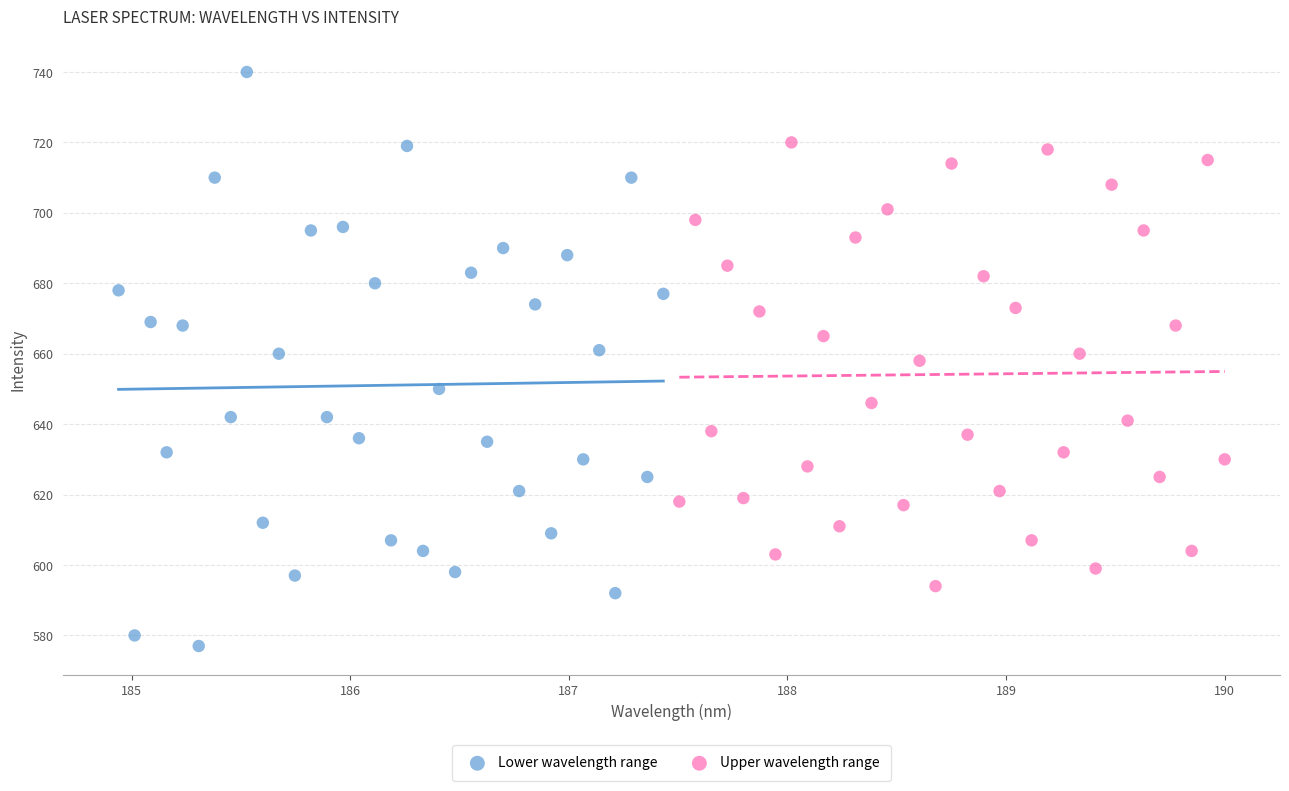

Which series reaches the maximum Y coordinate?

Lower wavelength range